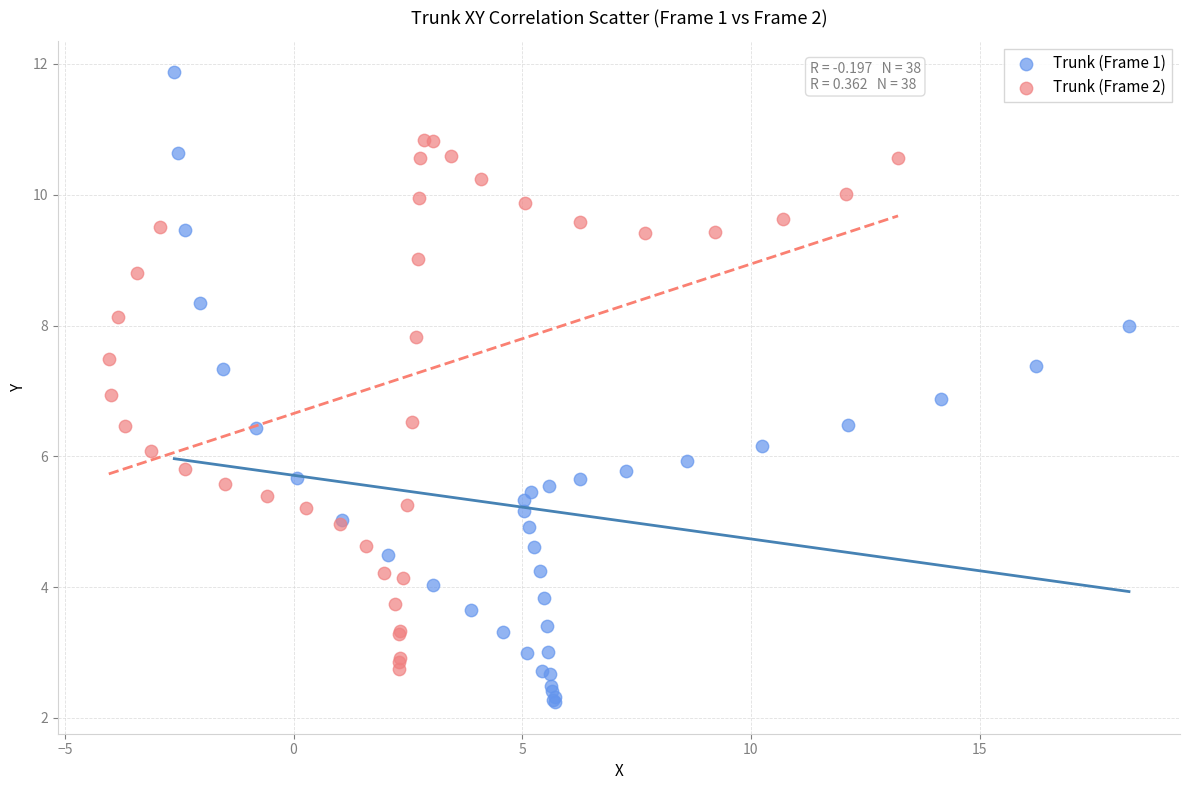

Which series reaches the minimum Y coordinate?

Trunk (Frame 1)